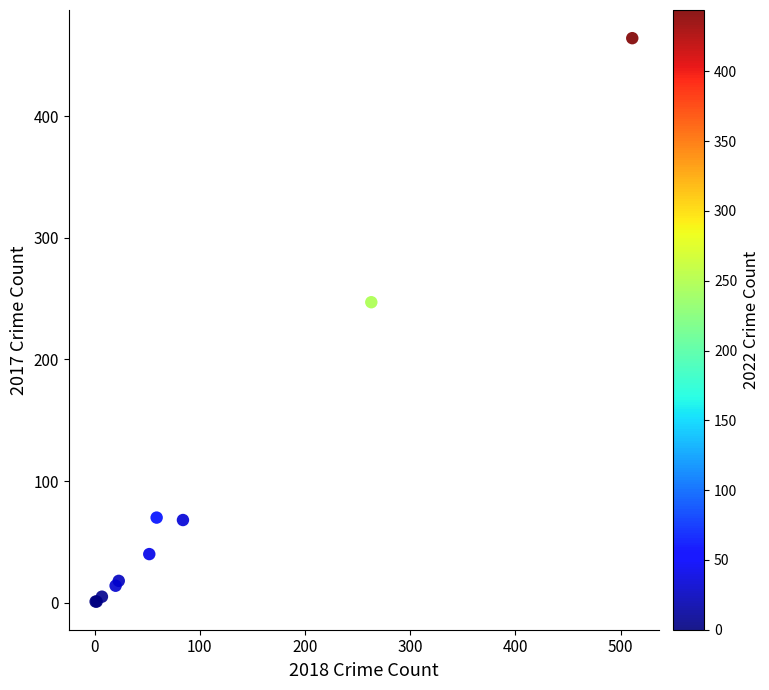

What Y value in the scatter plot is closest to 232?

247